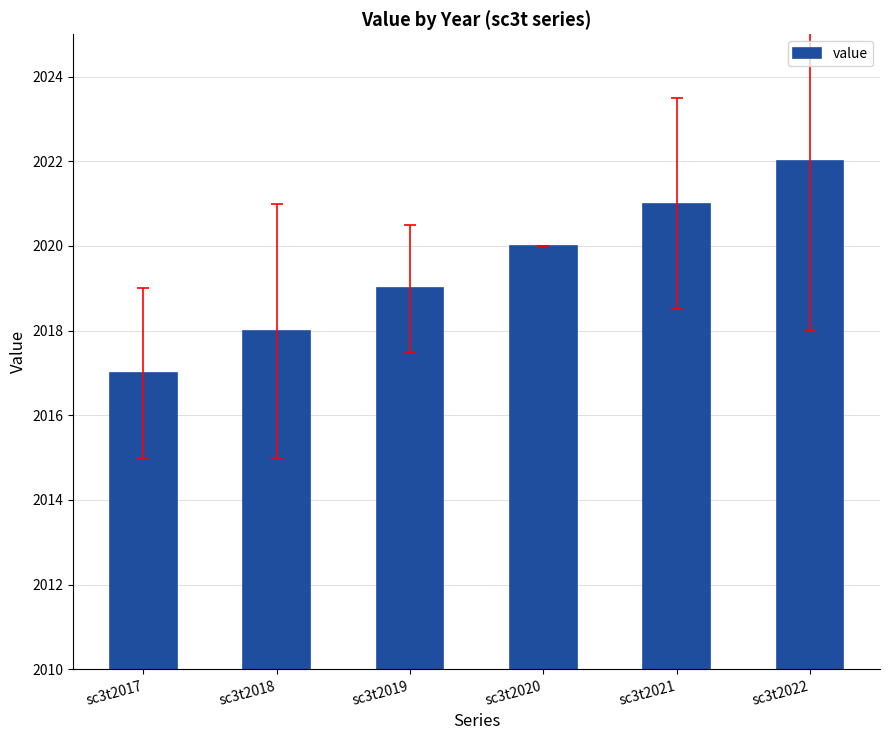

How many categories are shown in the chart?

6